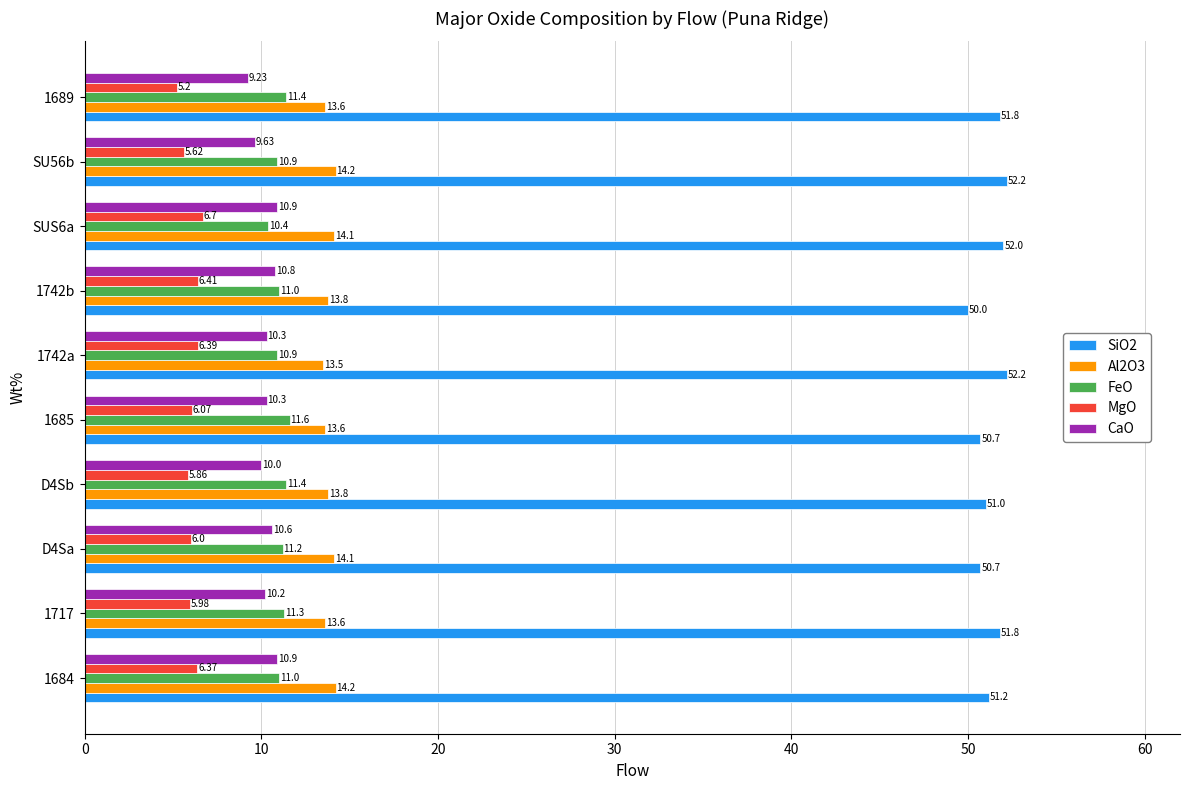

What is the difference between the second highest and minimum values in the SiO2 series?

2.2